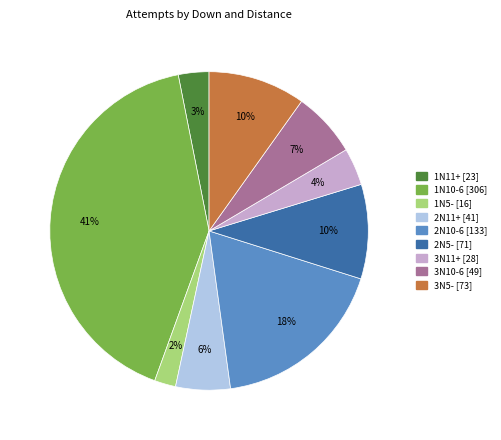

Is there a majority slice in this chart?

No